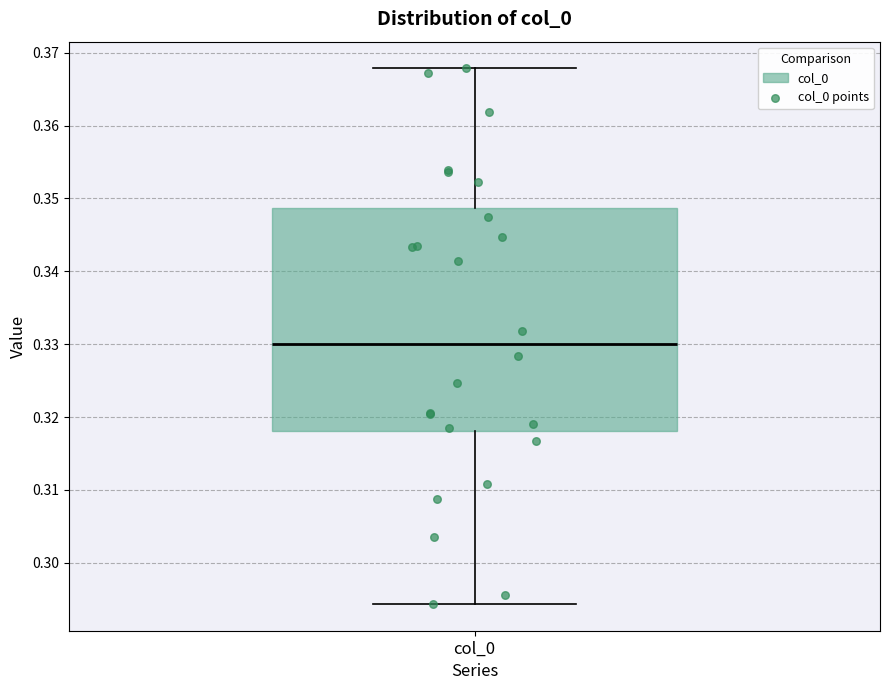

Read this box plot against the y-axis: the position of the median line, the range covered by the box, and the ends of both whiskers. The values are not printed on the chart, so give them approximately, as read against the axis.

median 0.330, box 0.318 to 0.349, whiskers 0.294 to 0.368